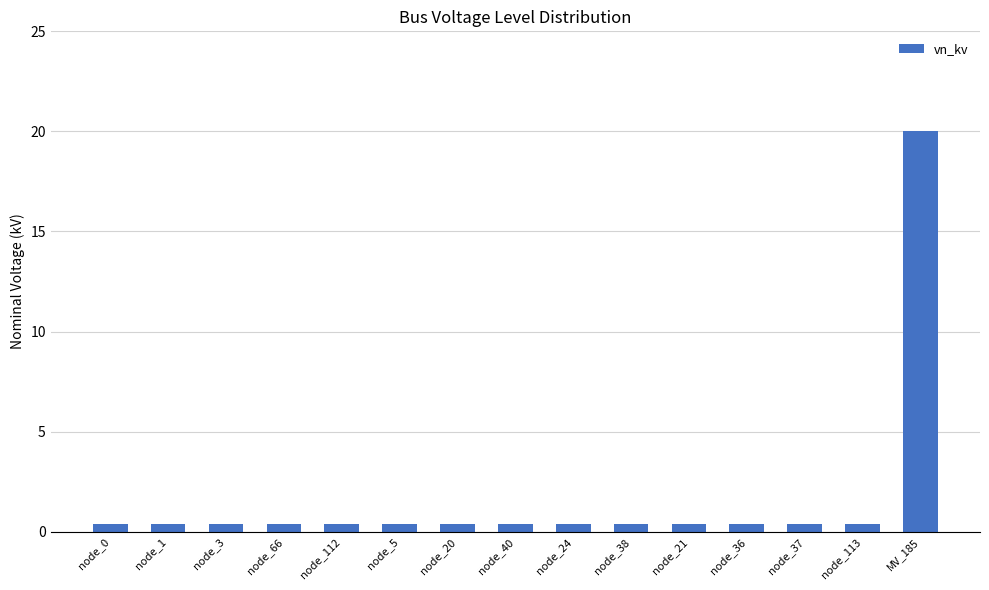

What is the value of the 15th bar from the left?

20.0